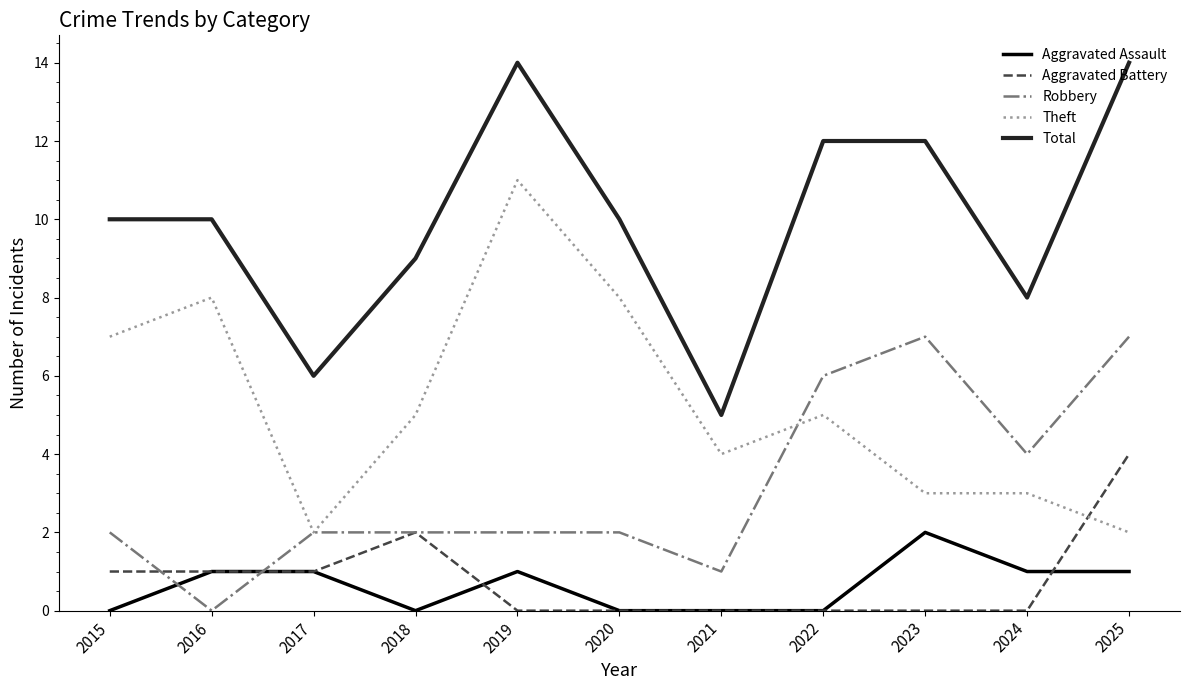

Reading left to right, extract all data points from this chart.

Aggravated Assault: 0	1	1	0	1	0	0	0	2	1	1
Aggravated Battery: 1	1	1	2	0	0	0	0	0	0	4
Robbery: 2	0	2	2	2	2	1	6	7	4	7
Theft: 7	8	2	5	11	8	4	5	3	3	2
Total: 10	10	6	9	14	10	5	12	12	8	14